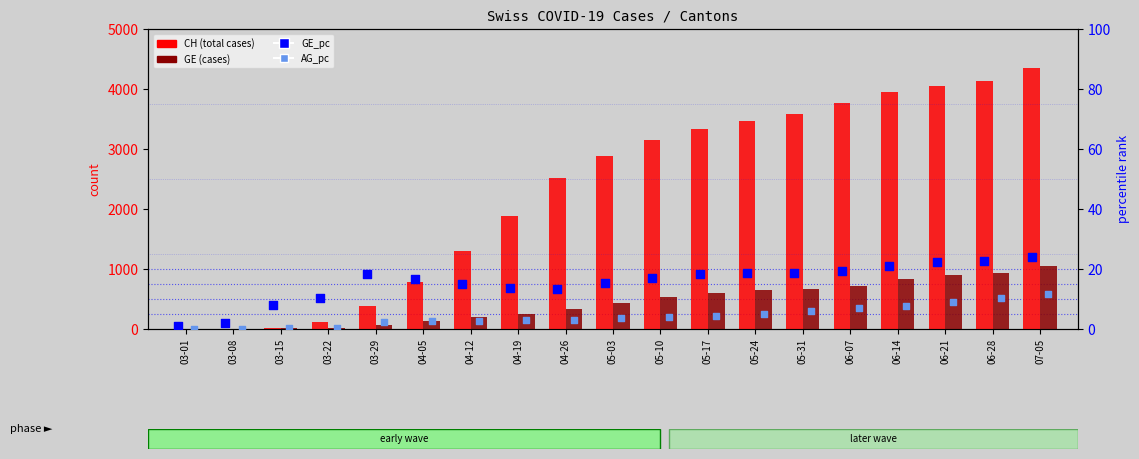

Which series contains the lowest Y value?

CH